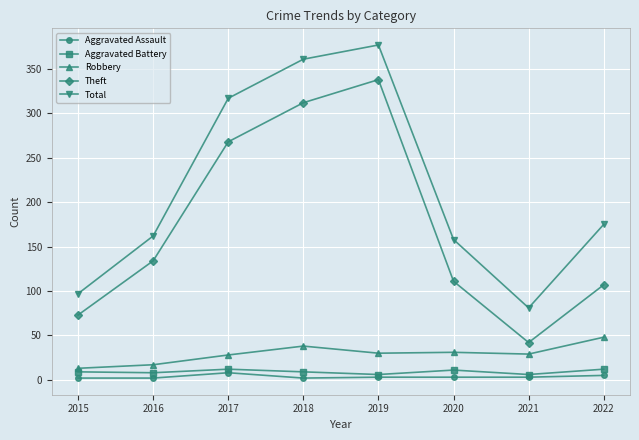

Which series changed the most between 2017 and 2022?

Theft